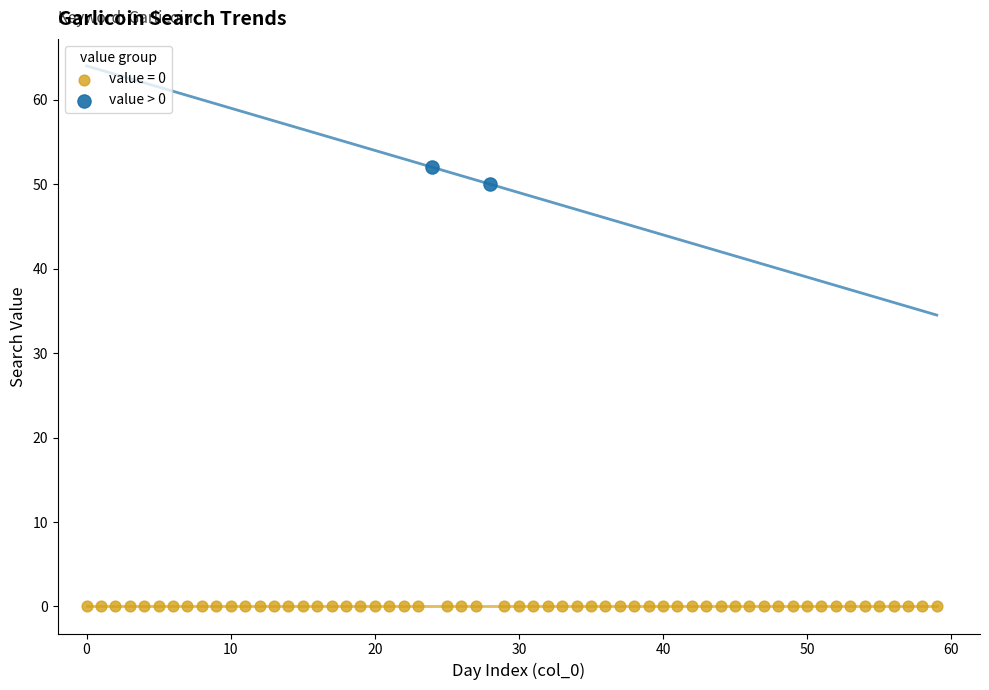

What are all the series names shown in the legend?

value = 0, value > 0